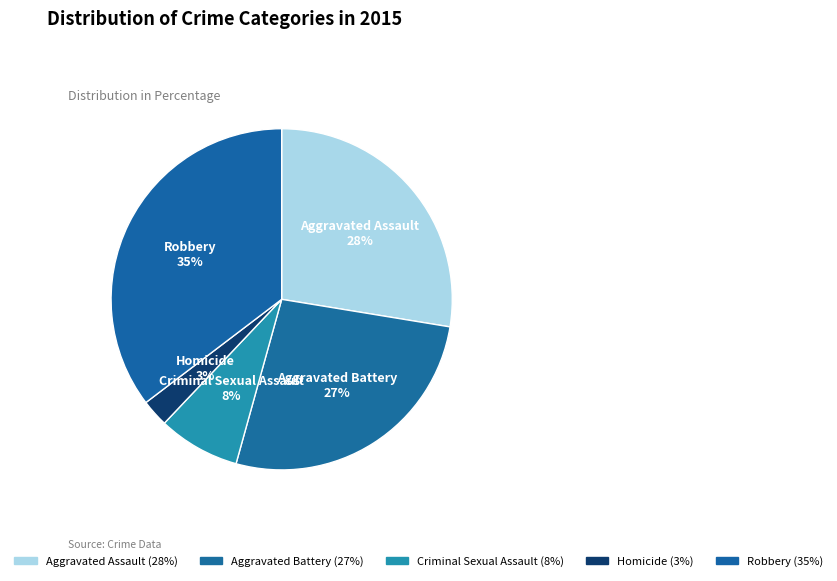

To the nearest percent, what is the difference between the Homicide and Criminal Sexual Assault slice percentages?

5%